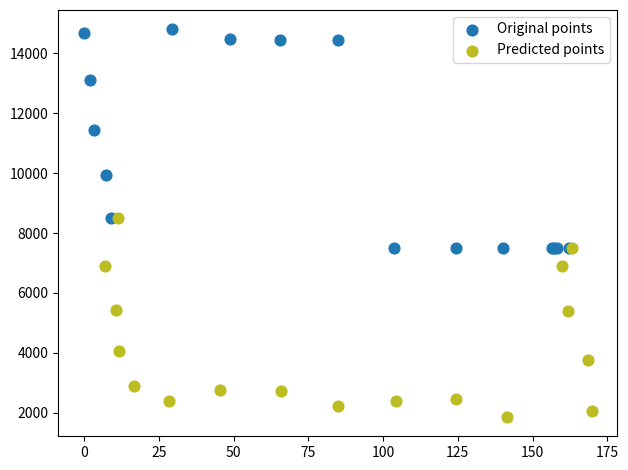

Which series has the largest Y range (max minus min)?

Original points